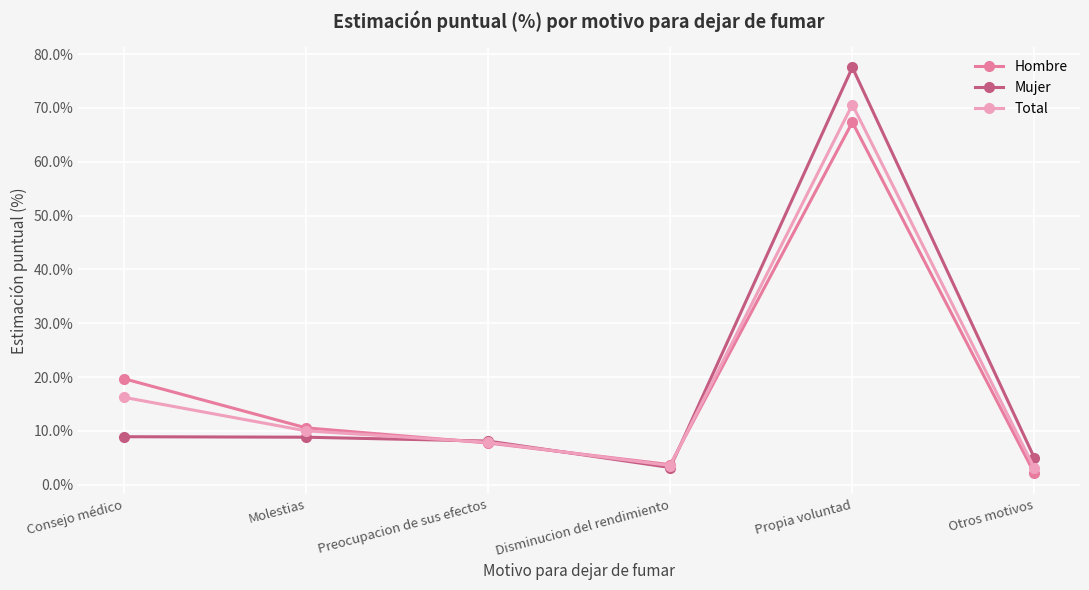

In Hombre, how many points are higher than both neighbors (excluding endpoints)?

1